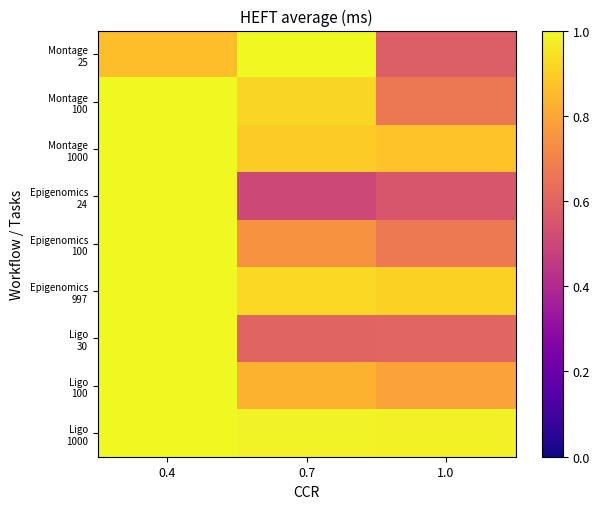

What is the total value across all series at 0.7?

7.4